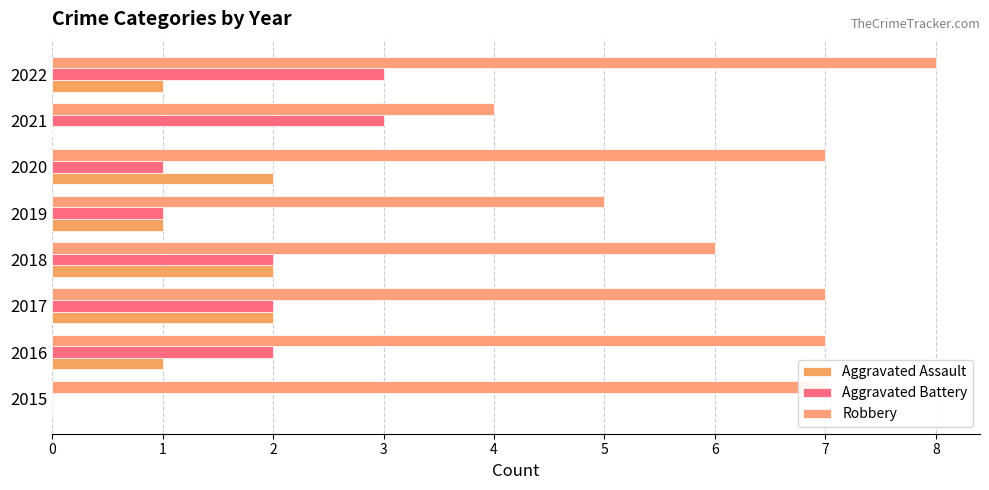

At which label does Robbery reach its peak?

2022